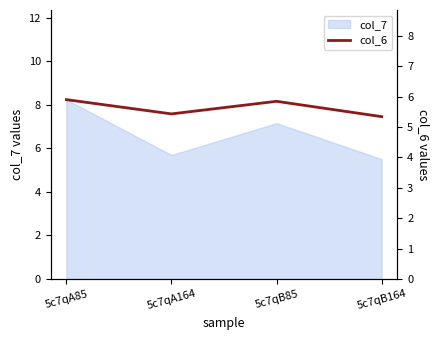

At which label is the value closest to 5?

5c7qB164